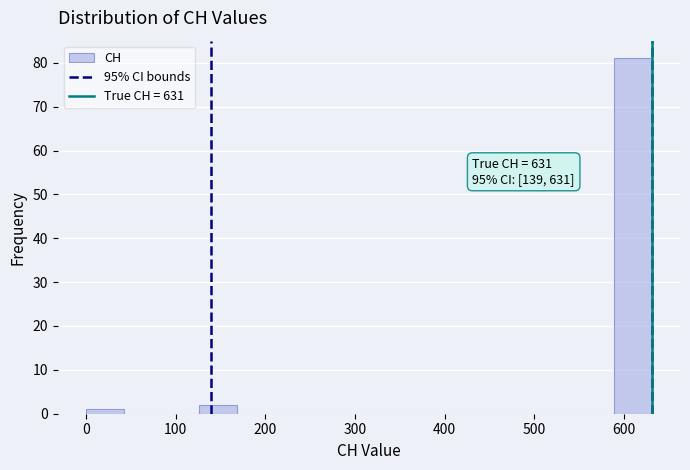

Over which range of the x-axis is the bar tallest?

590 to 630